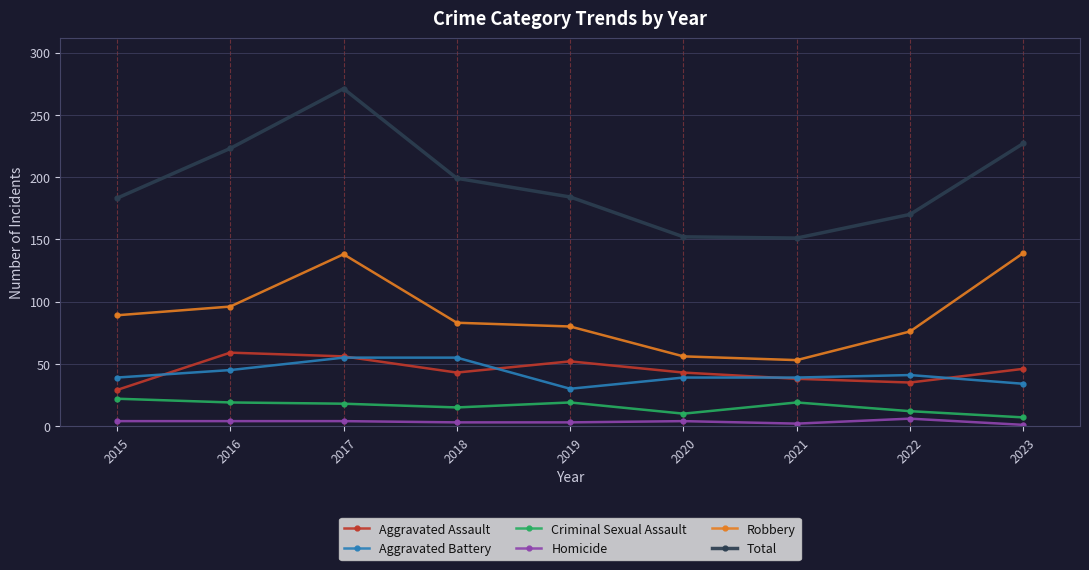

Which series has the widest spread of values?

Total